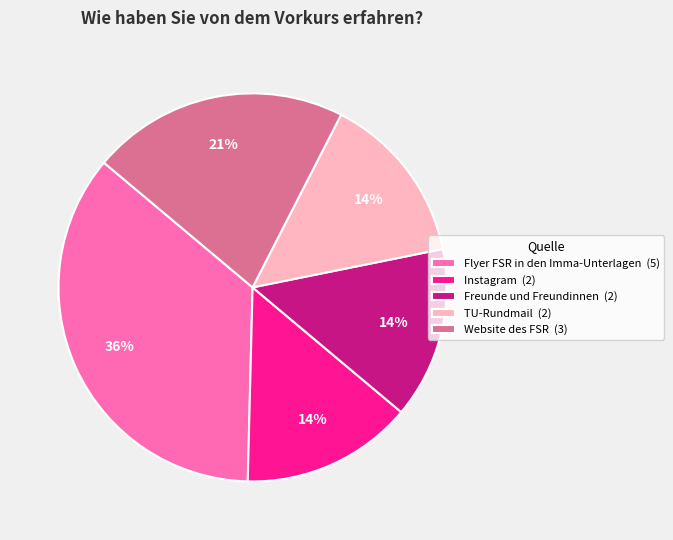

How many segments does this pie chart have?

5